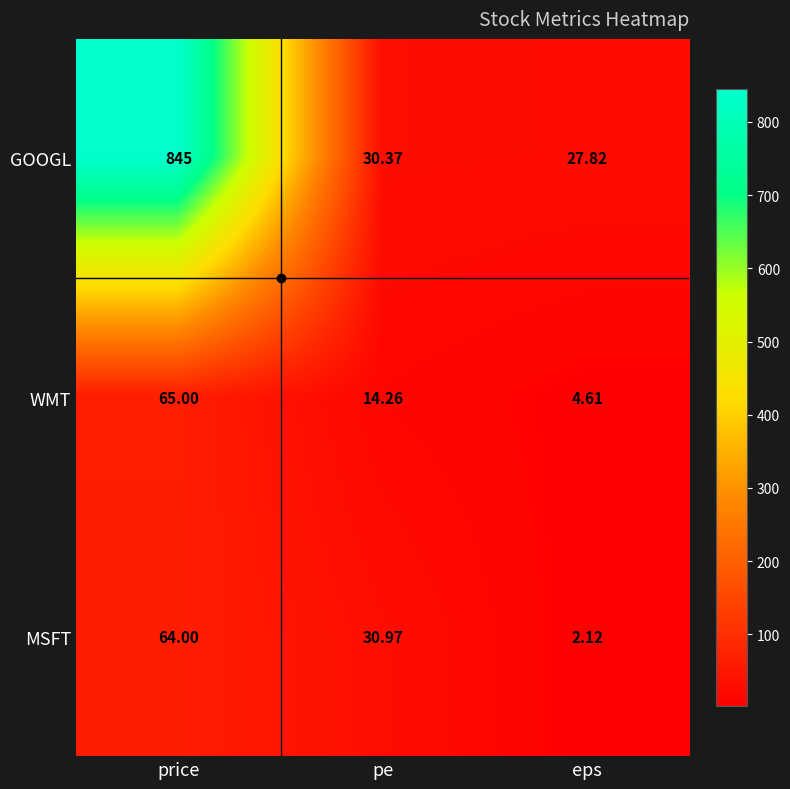

Which series has the largest range (max minus min)?

GOOGL